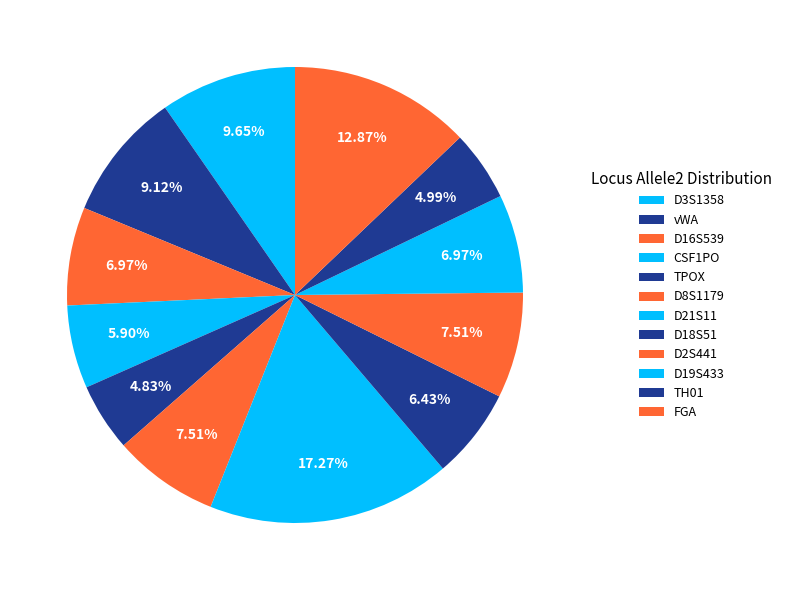

Between D16S539 and D21S11, which is larger?

D21S11